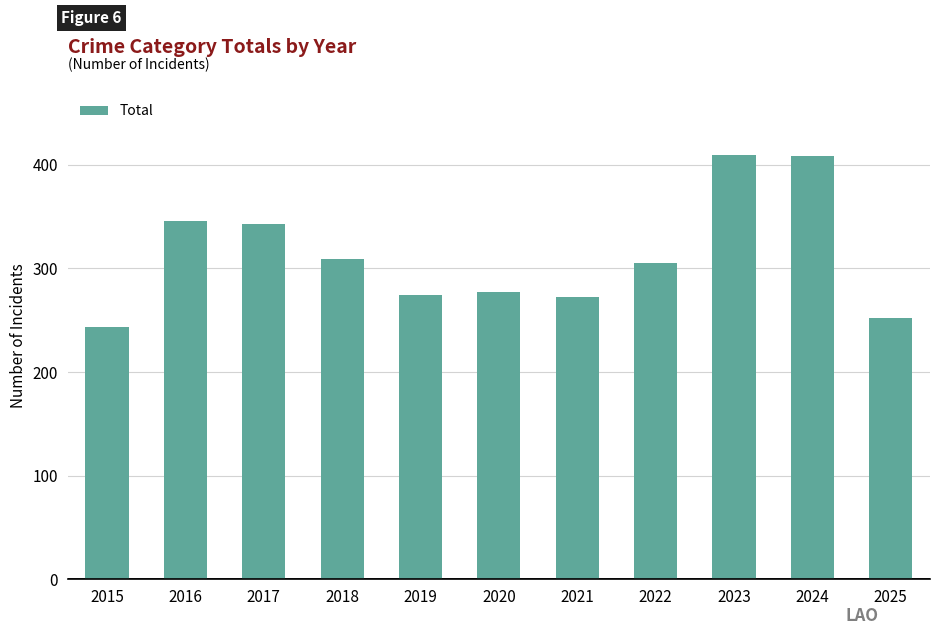

What is the value of the 3rd bar from the left?

343